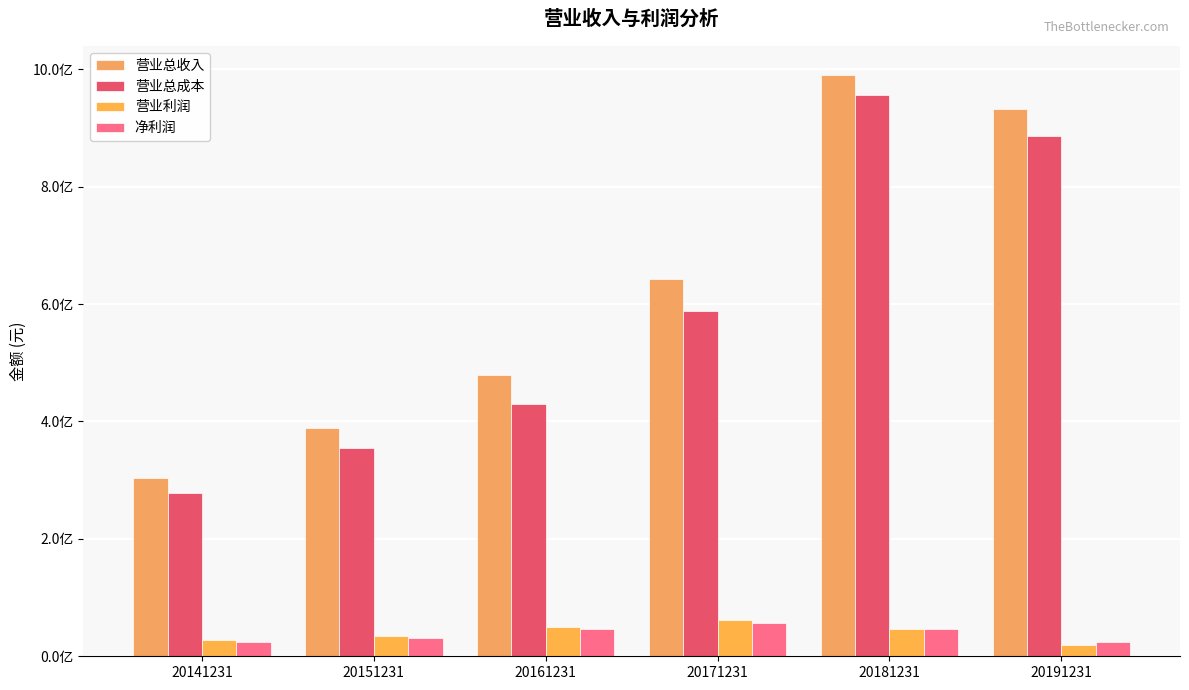

Where is 净利润 nearest to the value 40369218?

20181231